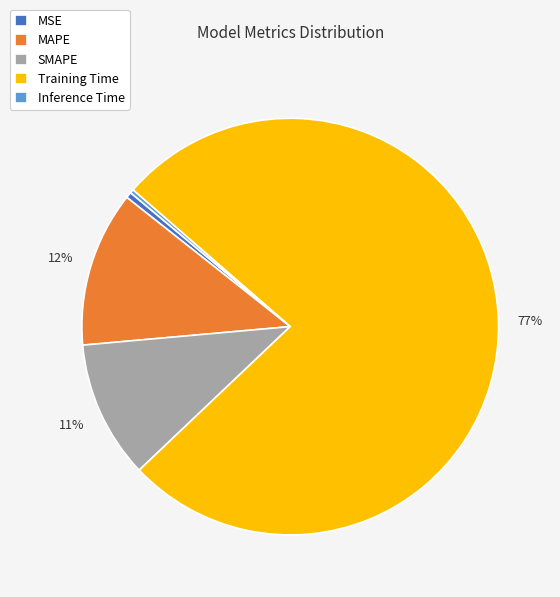

True or false: SMAPE accounts for 3% of the total.

False